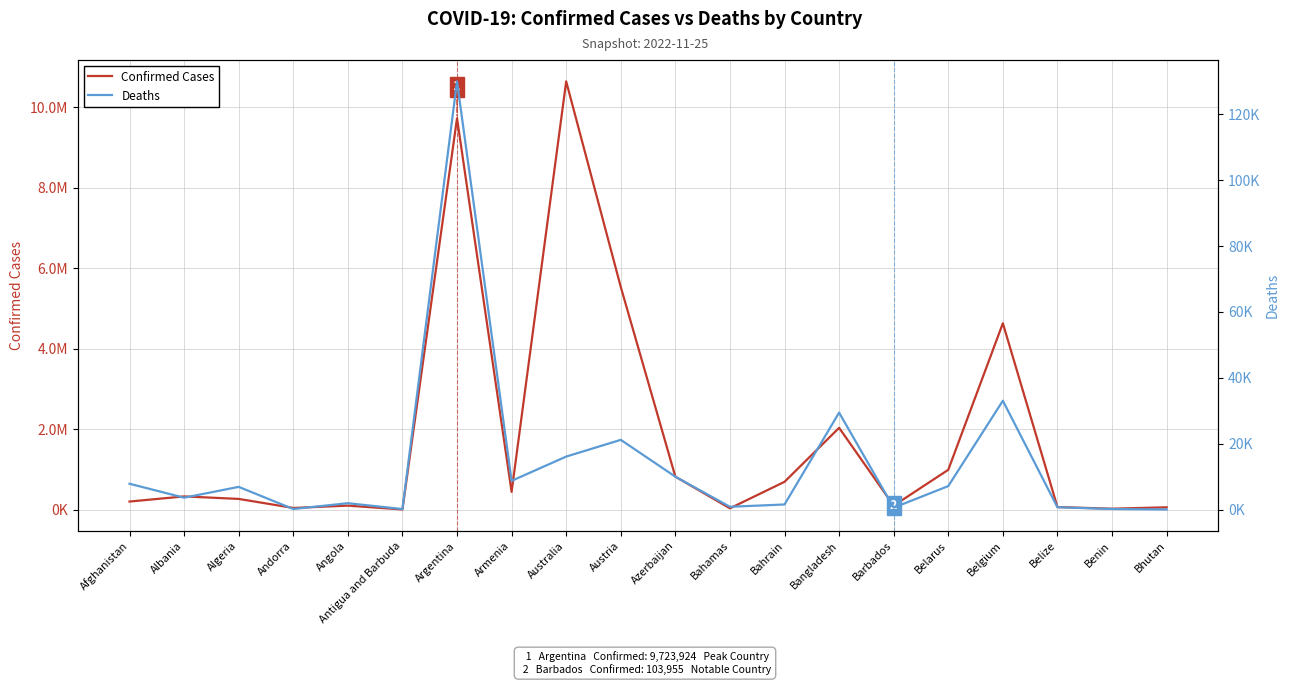

What is the difference between the Confirmed Cases values at Bahrain and Benin?

667662